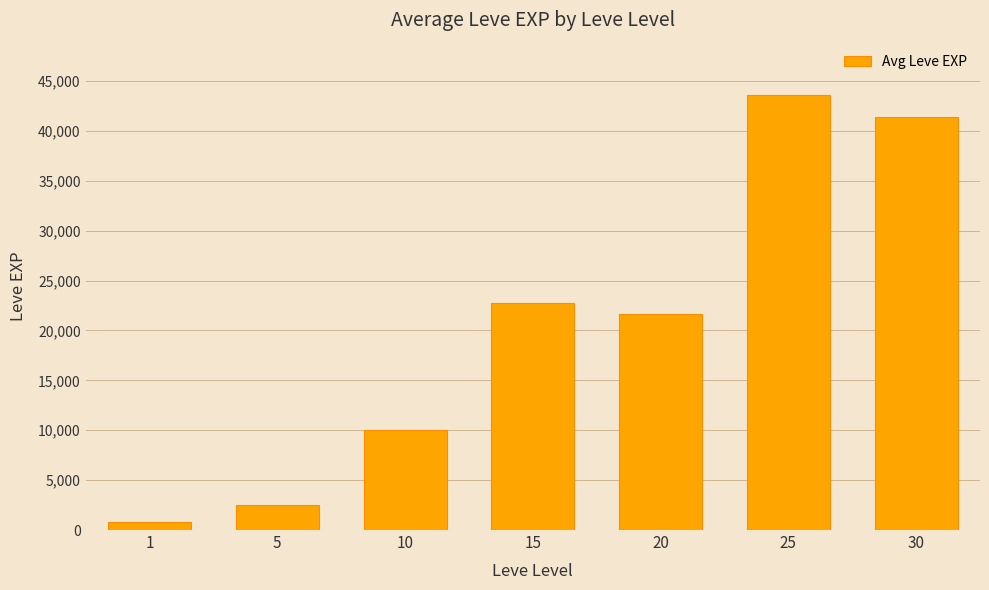

What is the maximum value shown in the chart?

43600